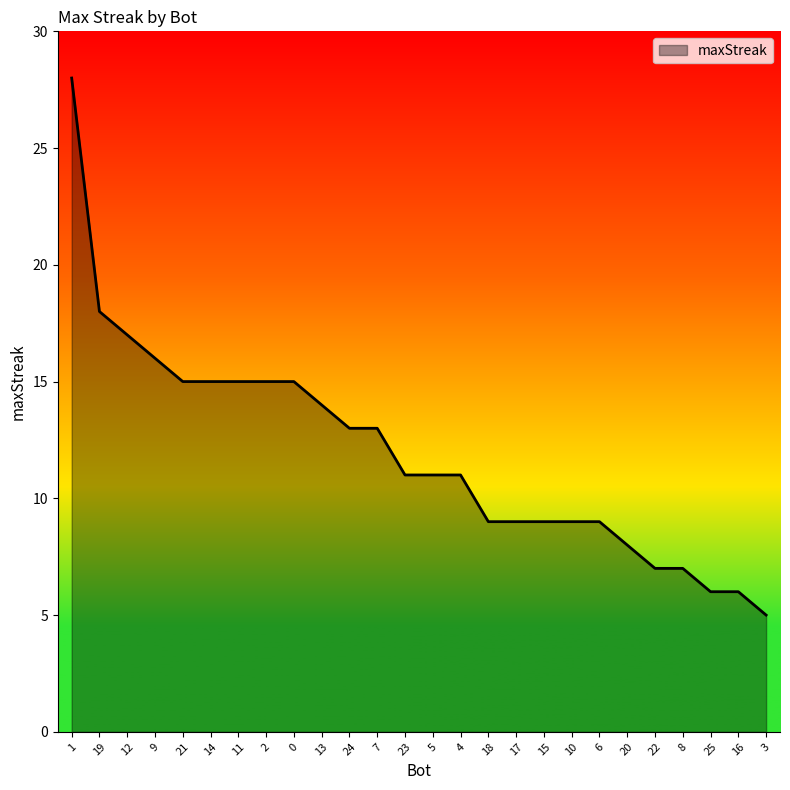

What is the difference between the maximum and minimum values?

23